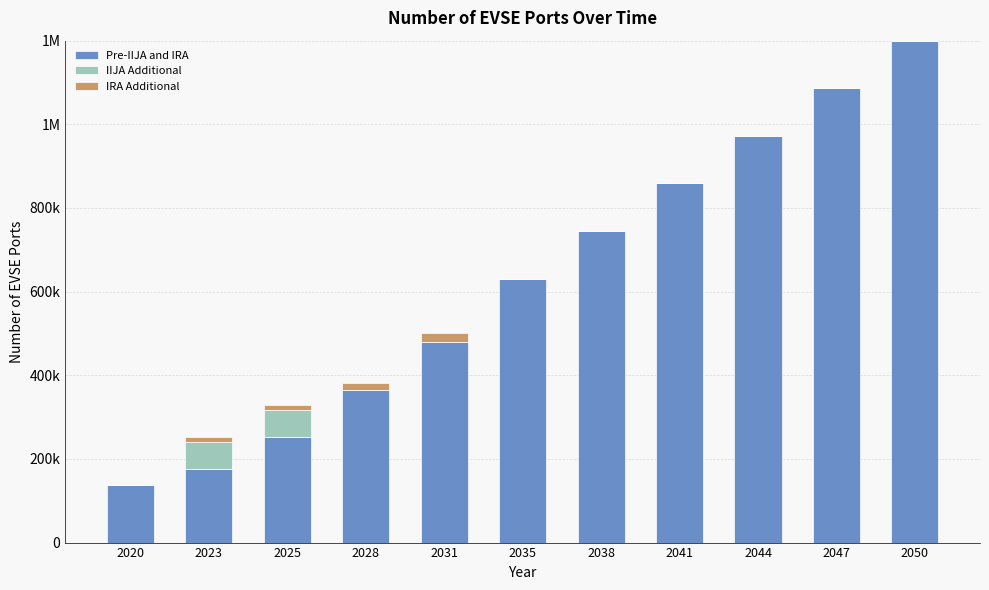

What are all the series names shown in the legend?

Pre-IIJA and IRA, IIJA Additional, IRA Additional